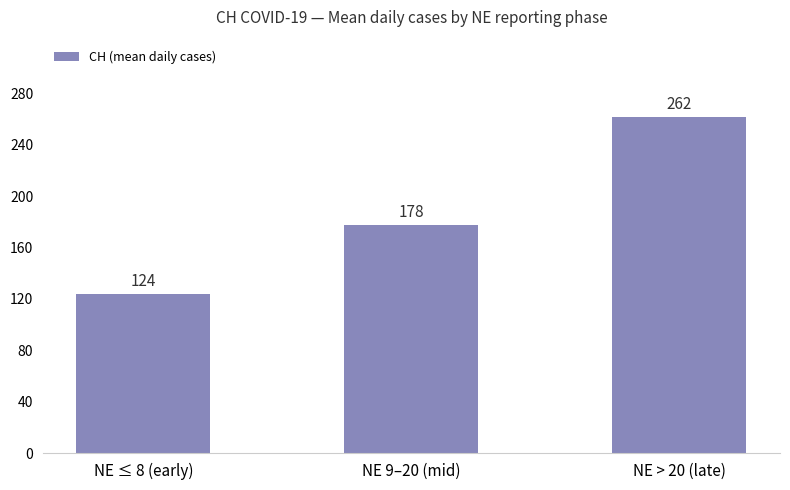

What is the sum of all values?

564